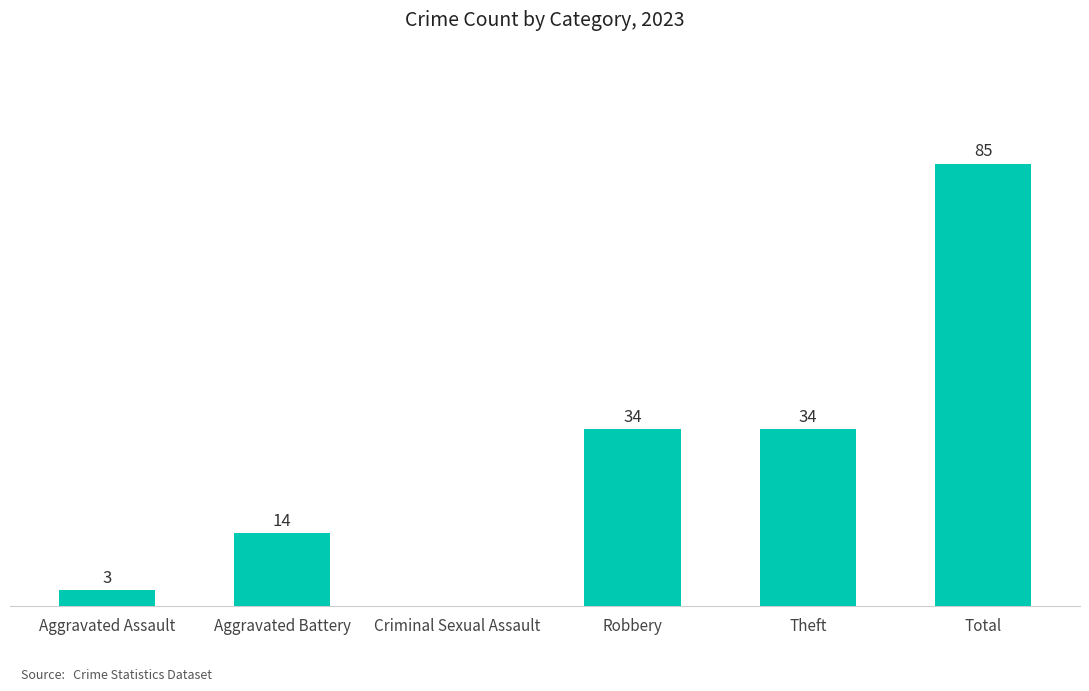

Which has a higher value, Aggravated Battery or Criminal Sexual Assault?

Aggravated Battery